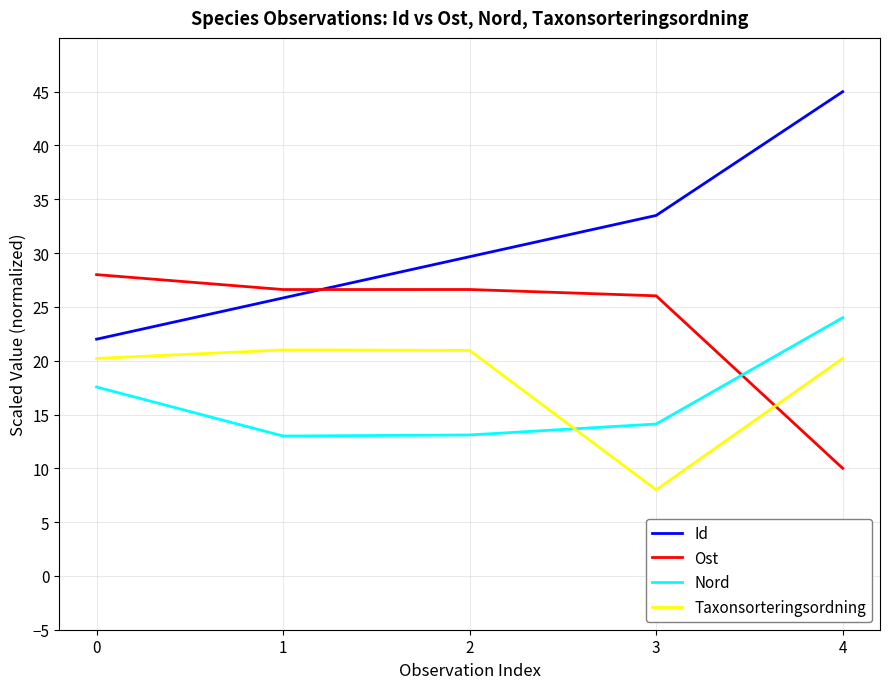

How many times do Nord and Taxonsorteringsordning cross each other?

1